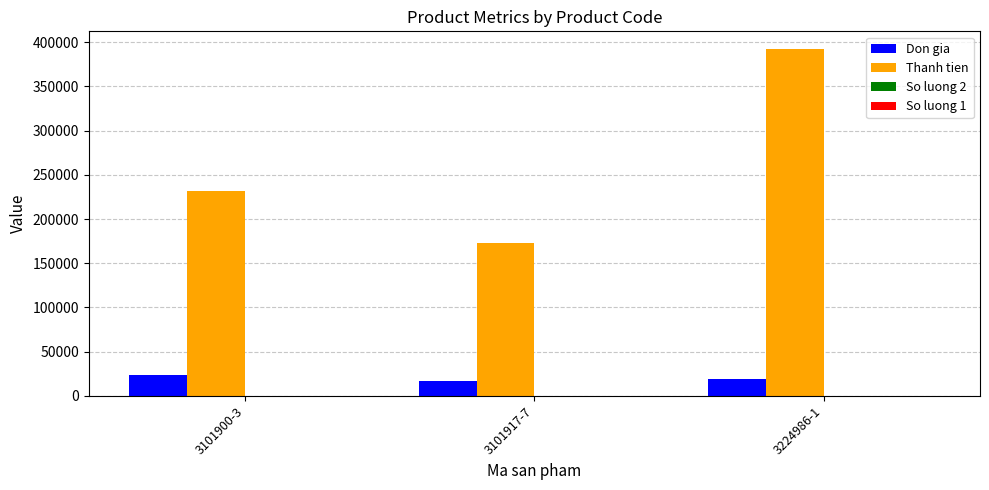

Is the value of Thanh tien at 3101917-7 greater than the value of Don gia at 3101900-3?

Yes